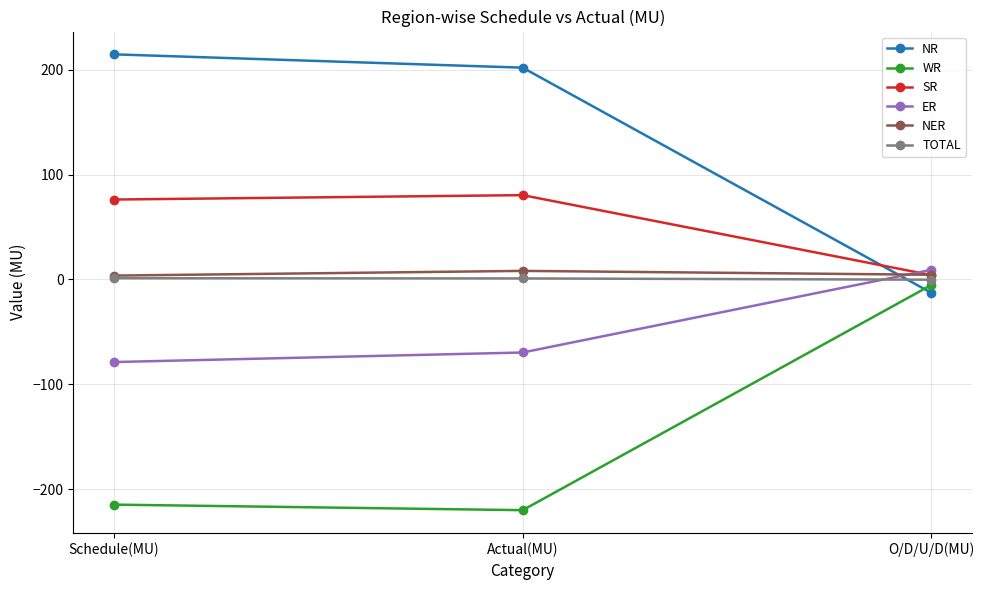

List the labels in order of NR value, smallest first.

O/D/U/D(MU), Actual(MU), Schedule(MU)